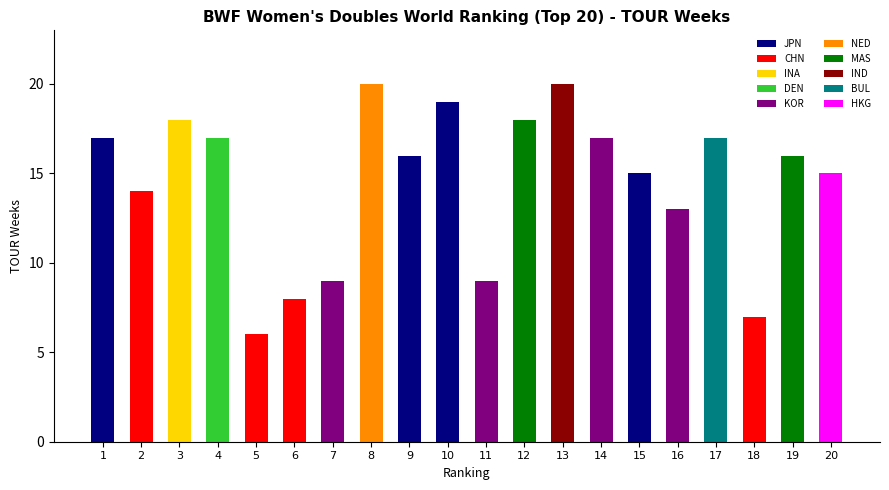

Between 6 and 2, which is larger?

2